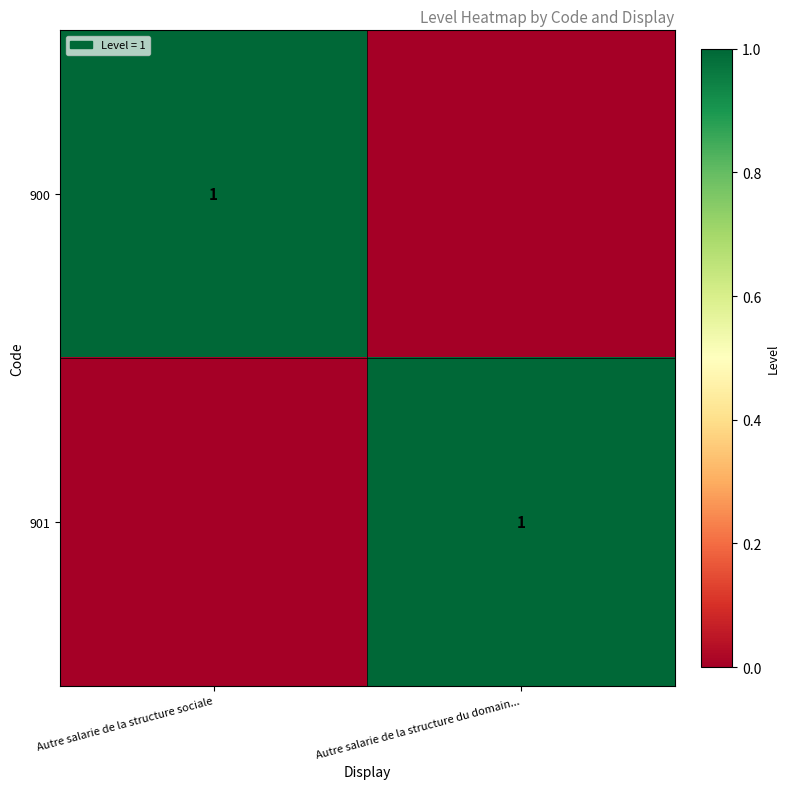

Is it true that 900 equals 1 at Autre salarie de la structure sociale?

True